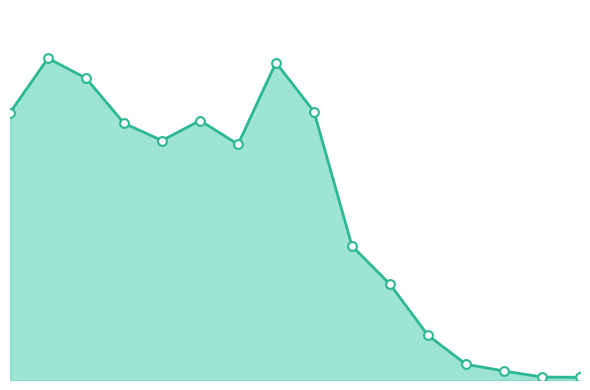

Is this an area chart (filled region under the line)?

Yes